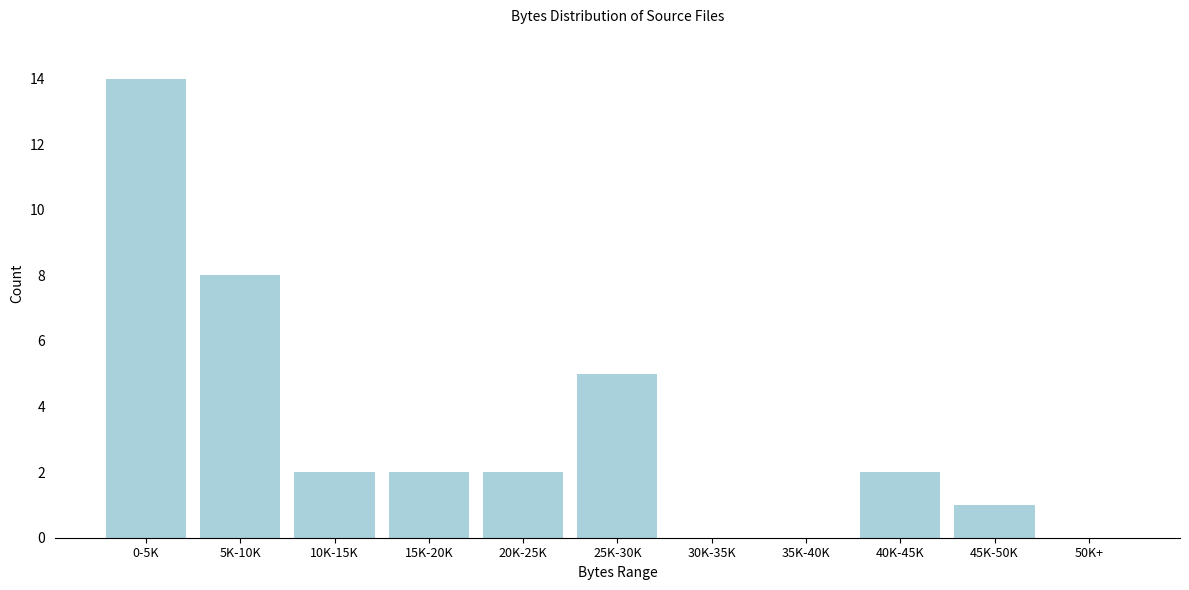

Reading right to left, transcribe all the data shown in this chart.

50K+=0	45K-50K=1	40K-45K=2	35K-40K=0	30K-35K=0	25K-30K=5	20K-25K=2	15K-20K=2	10K-15K=2	5K-10K=8	0-5K=14